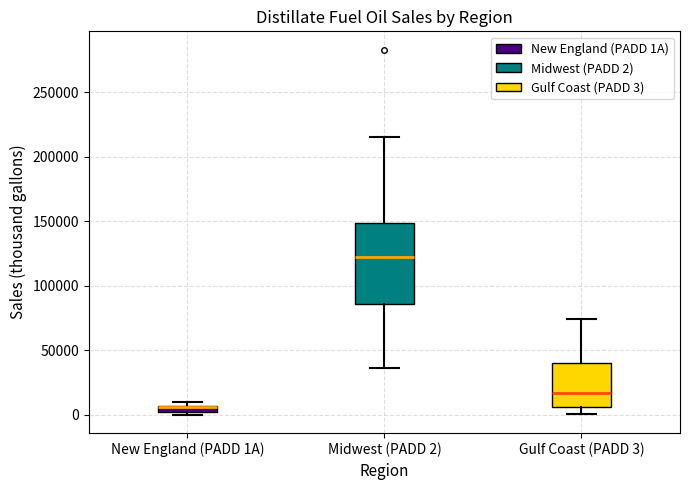

Comparing the boxes themselves (not the whiskers), which one is the tallest?

Midwest (PADD 2)